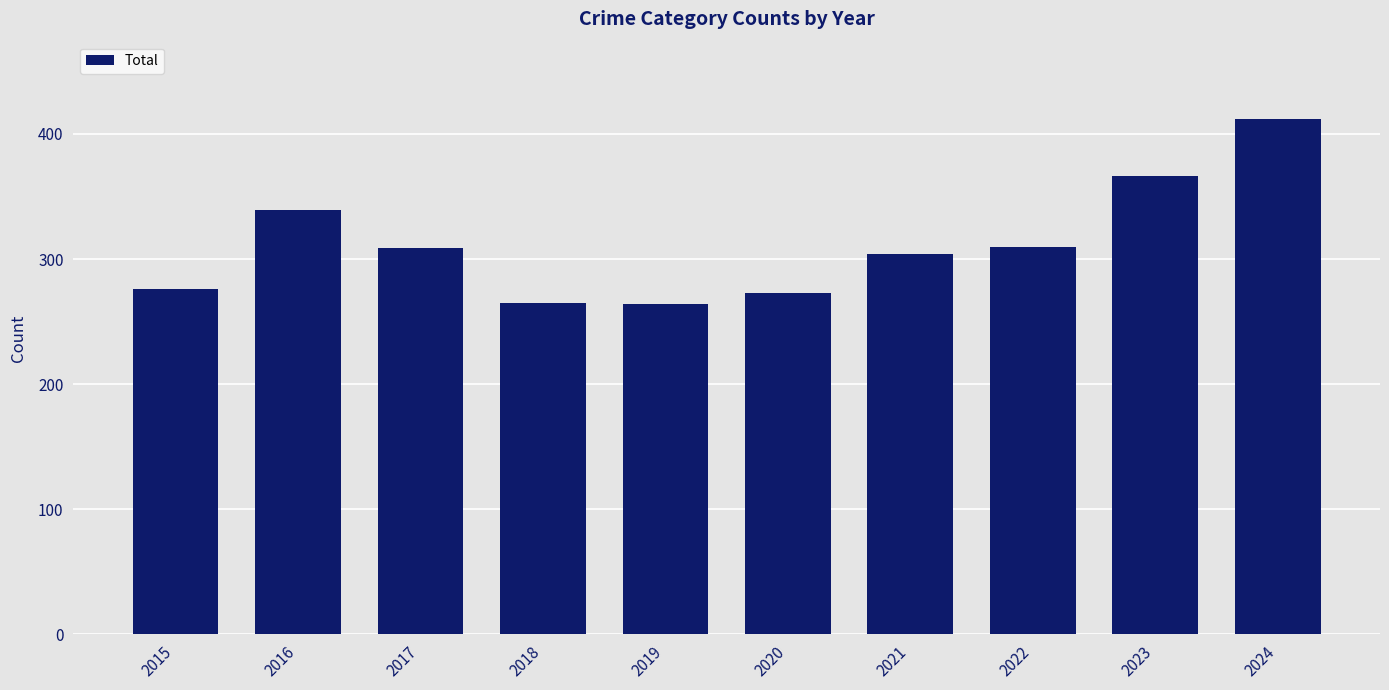

What is the sum of the values at 2017 and 2023?

675